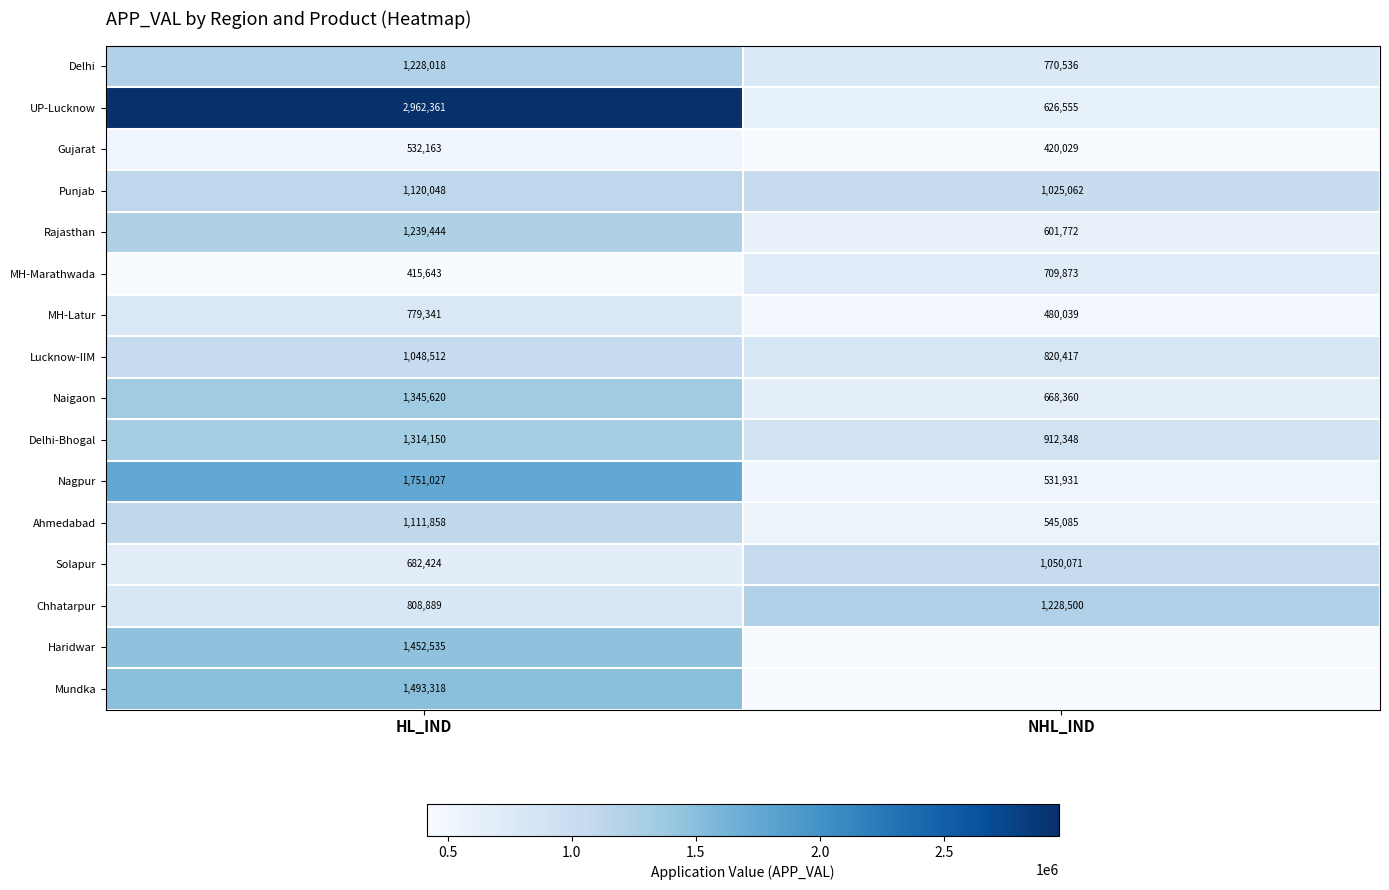

Which has a higher value, NHL_IND or HL_IND?

HL_IND